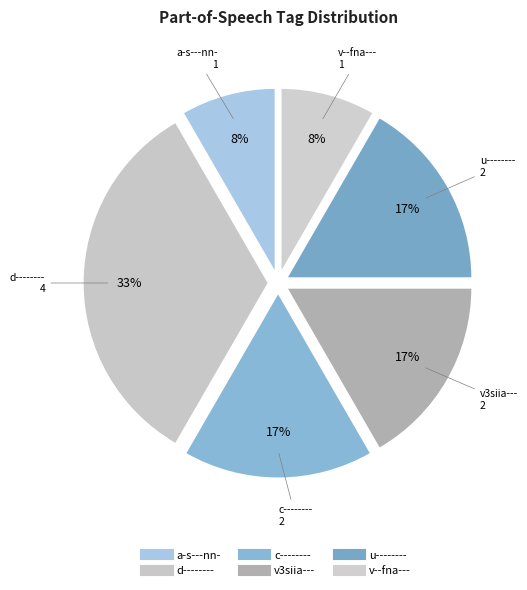

Count the number of slices in the pie.

6